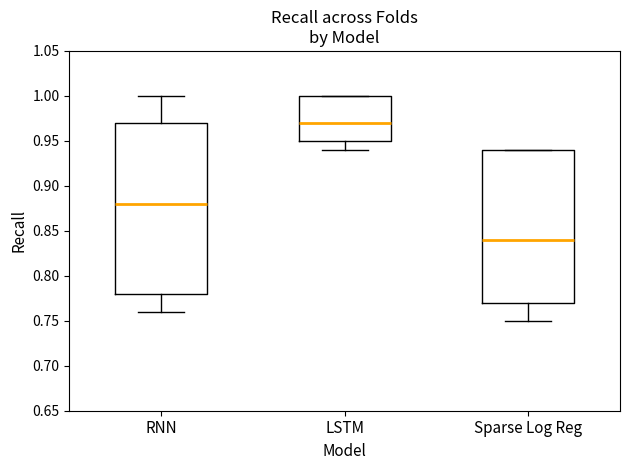

Which box has the lowest median line?

Sparse Log Reg